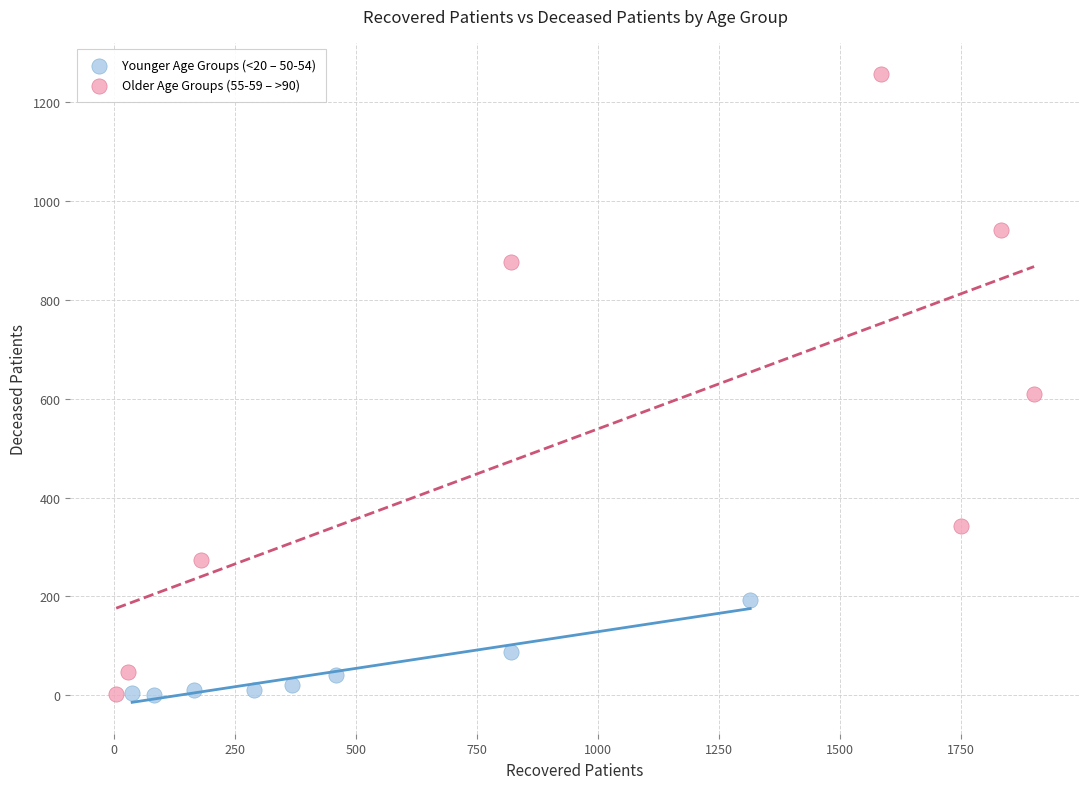

Which series contains the highest Y value?

Older Age Groups (55-59 – >90)